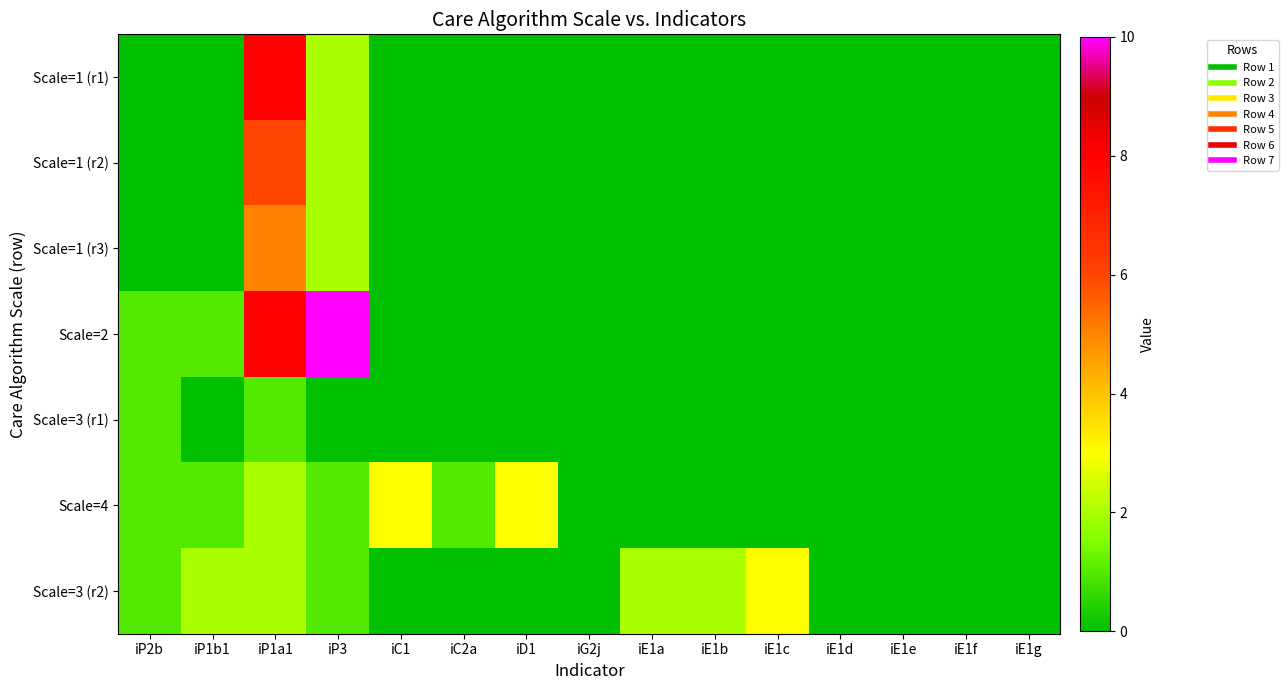

Which label corresponds to the largest value in the chart?

iP3